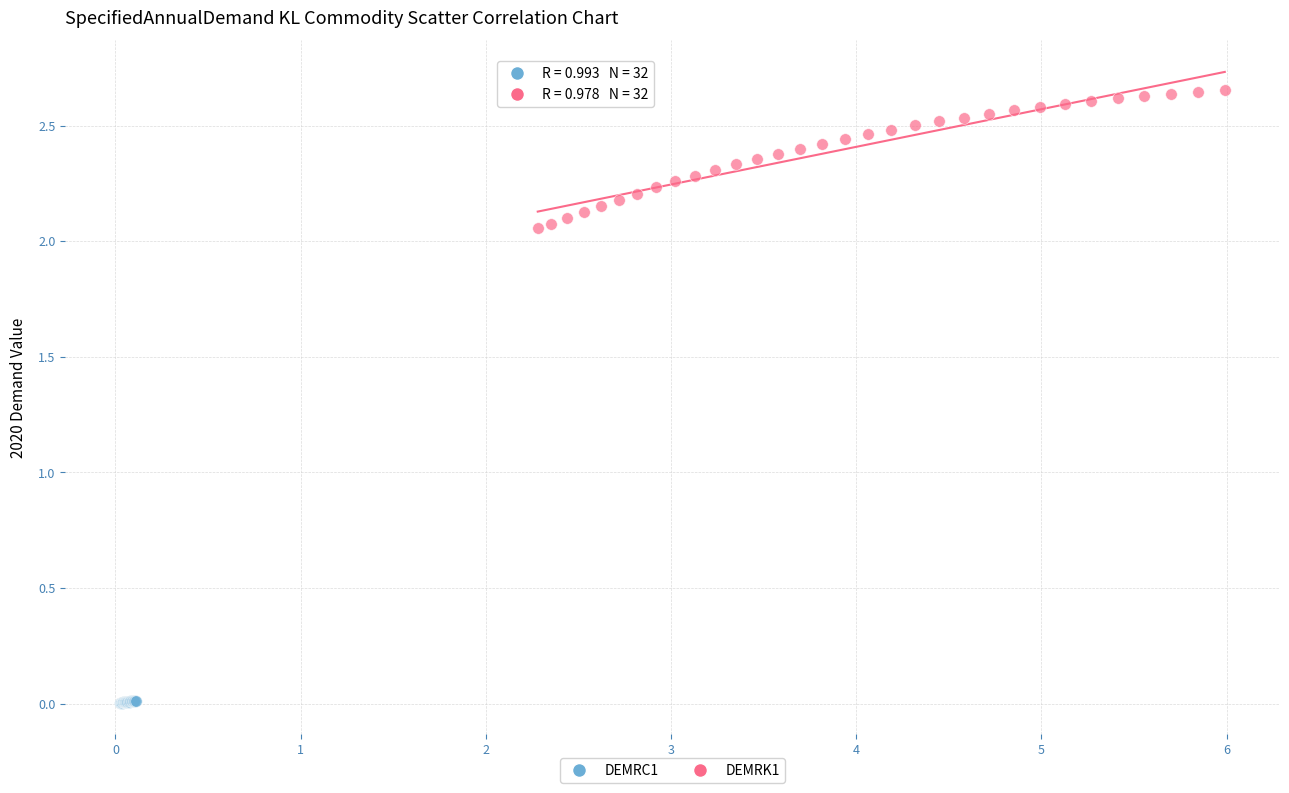

Which series contains the highest Y value?

DEMRK1